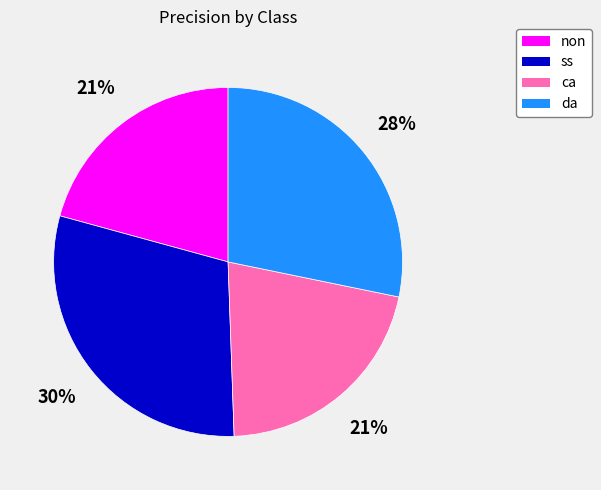

To the nearest percent, what is the difference between the largest and smallest slice percentages?

9%